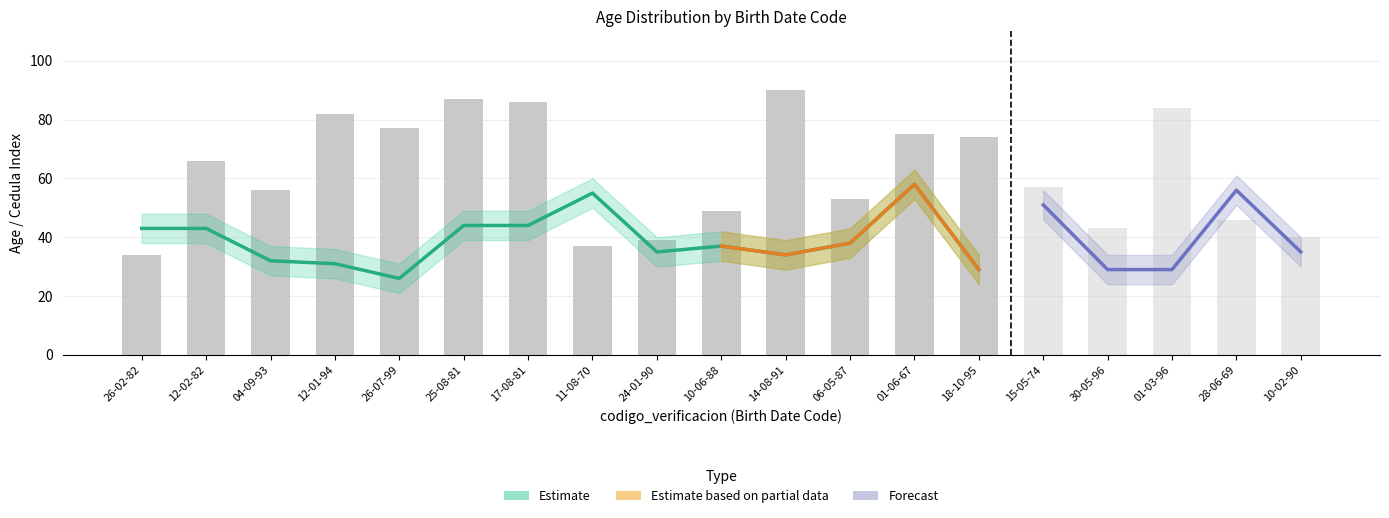

How many groups of bars are there?

19